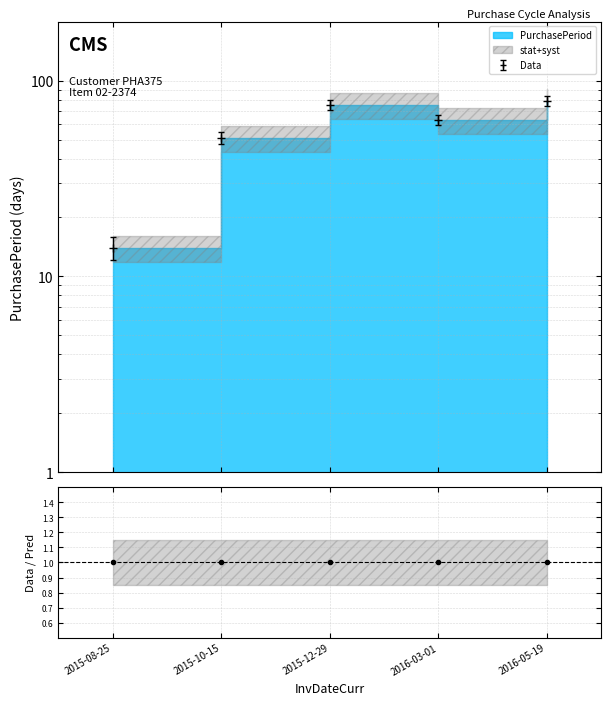

Reading left to right, extract all data points from this chart.

14	51	75	63	79